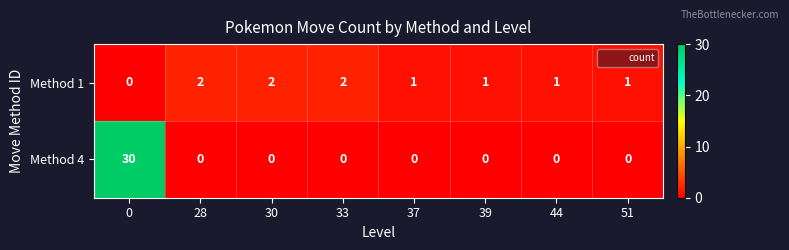

List the series in order of their overall mean, lowest first.

Method 1, Method 4